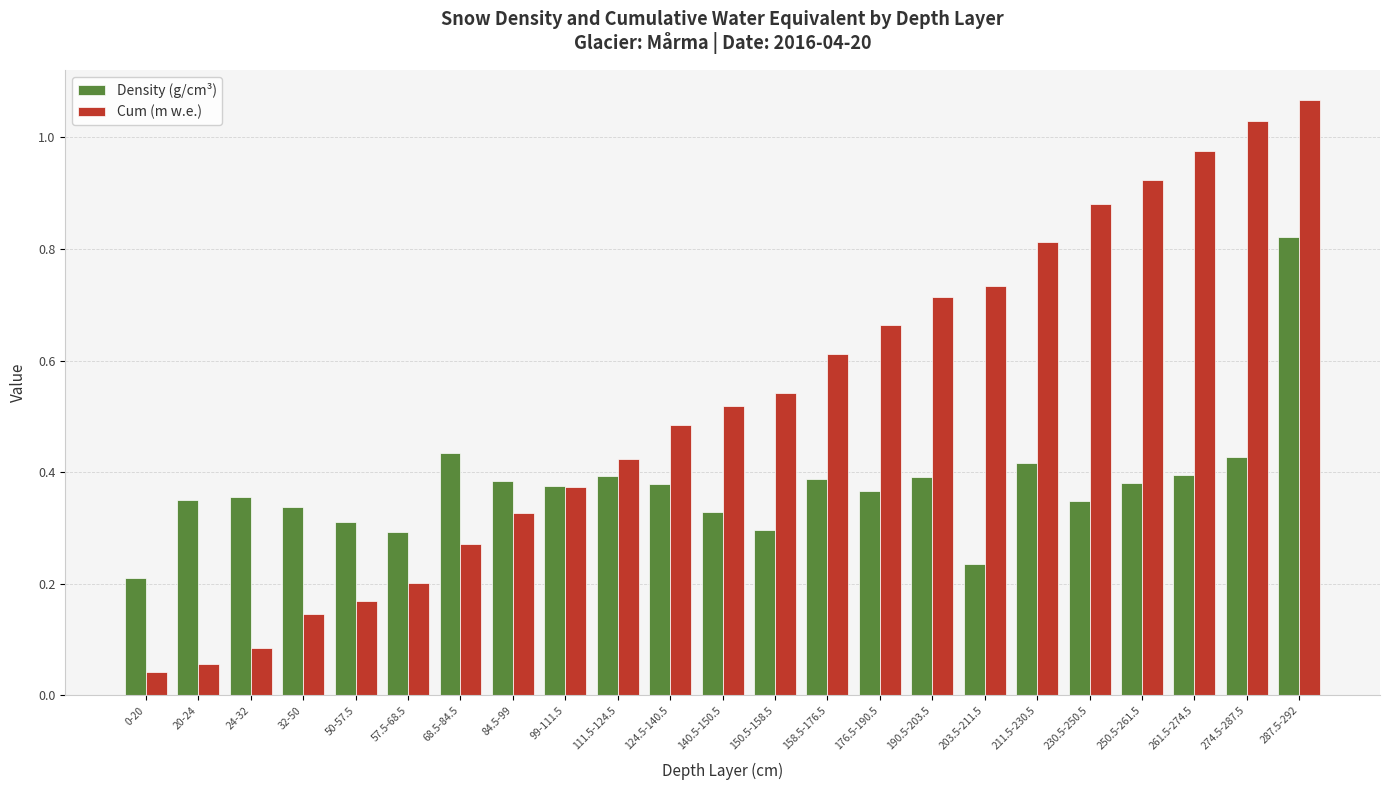

How many Density (g/cm³) values are between 0 and 1?

23